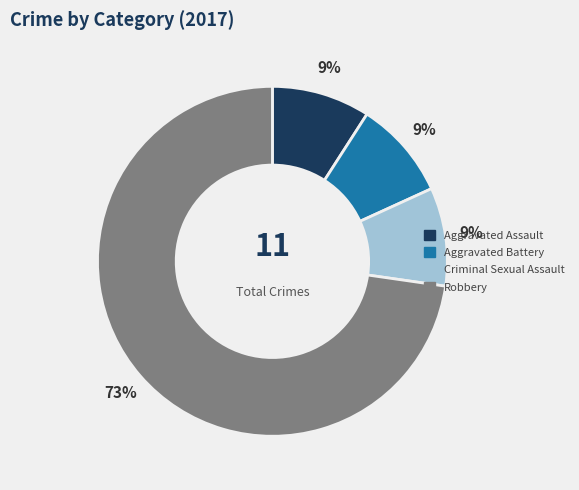

Which category has the biggest portion of the pie?

Robbery